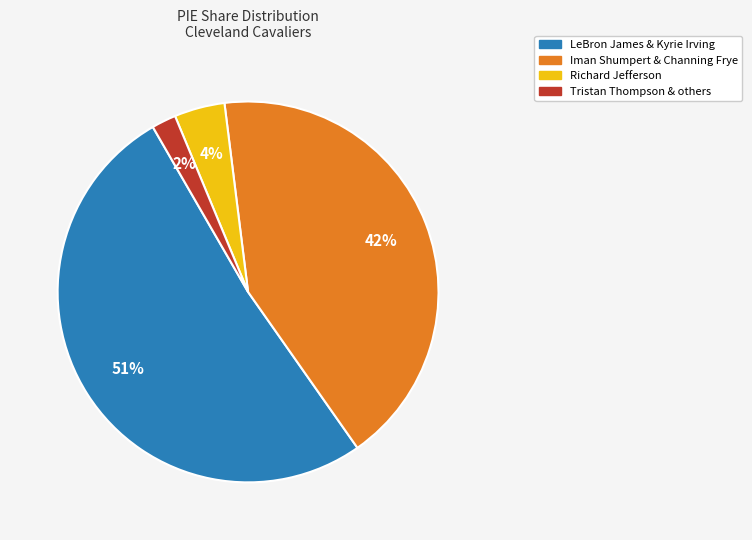

Does any single category account for the majority?

Yes